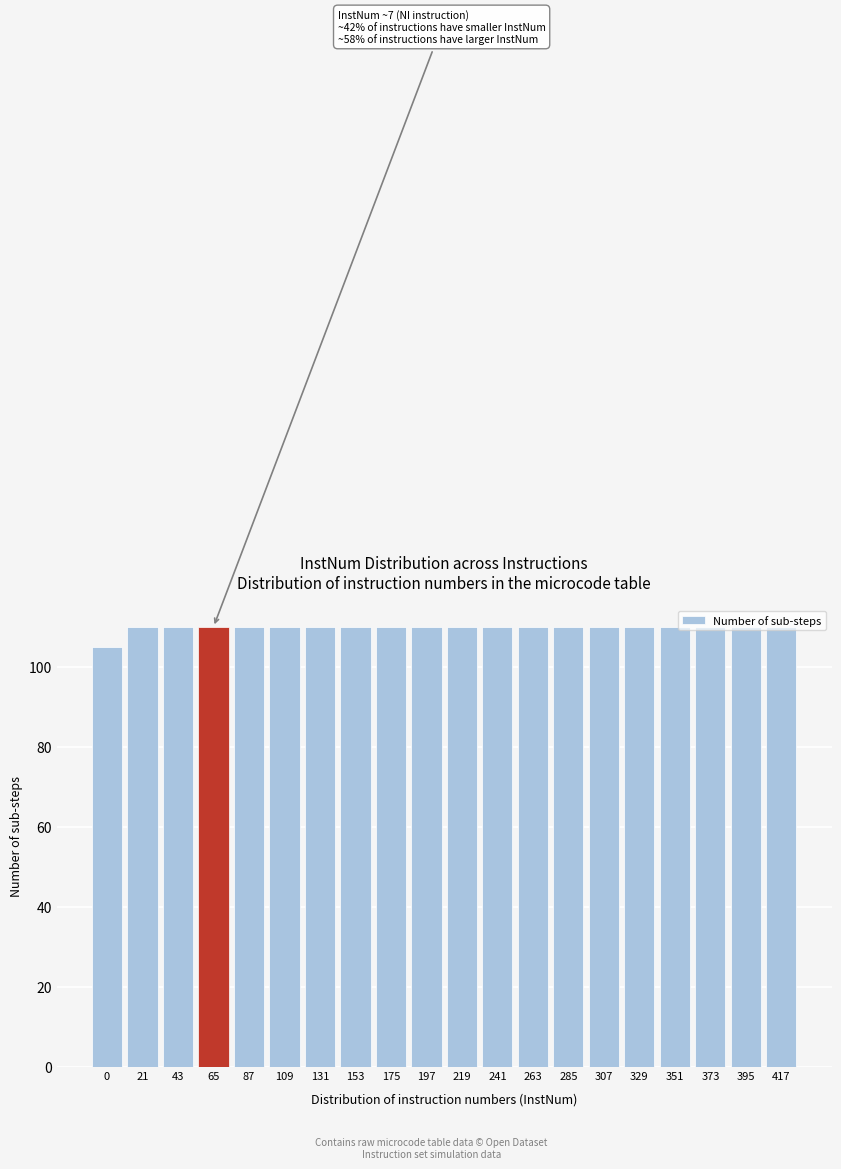

What is the value of the 19th bar from the left?

110